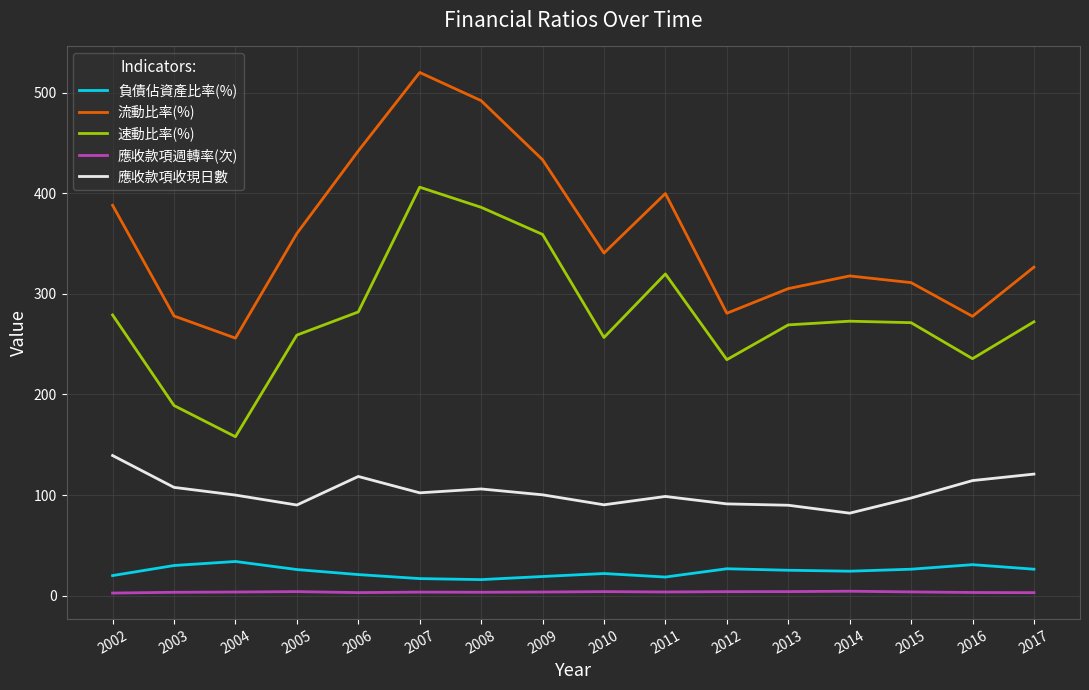

True or false: 速動比率(%) and 應收款項週轉率(次) cross at least once.

False